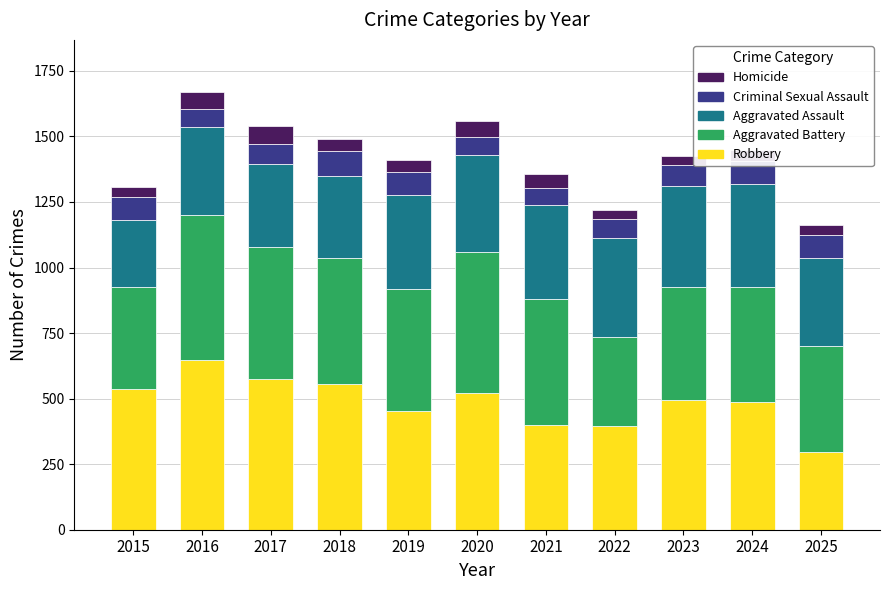

What is the total value across all series at 2015?

1309